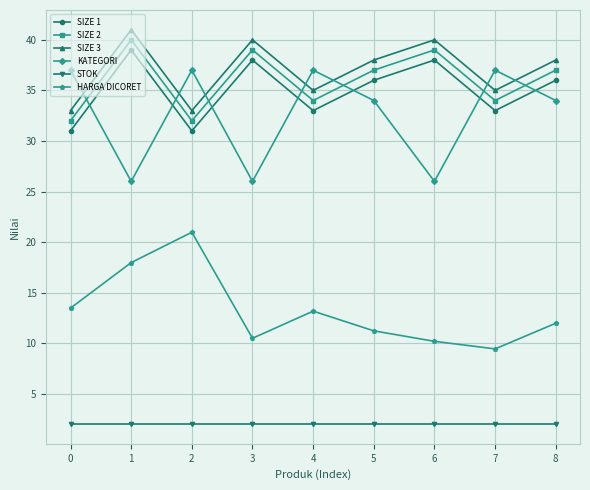

What is the total value across all series at 3?

155.5